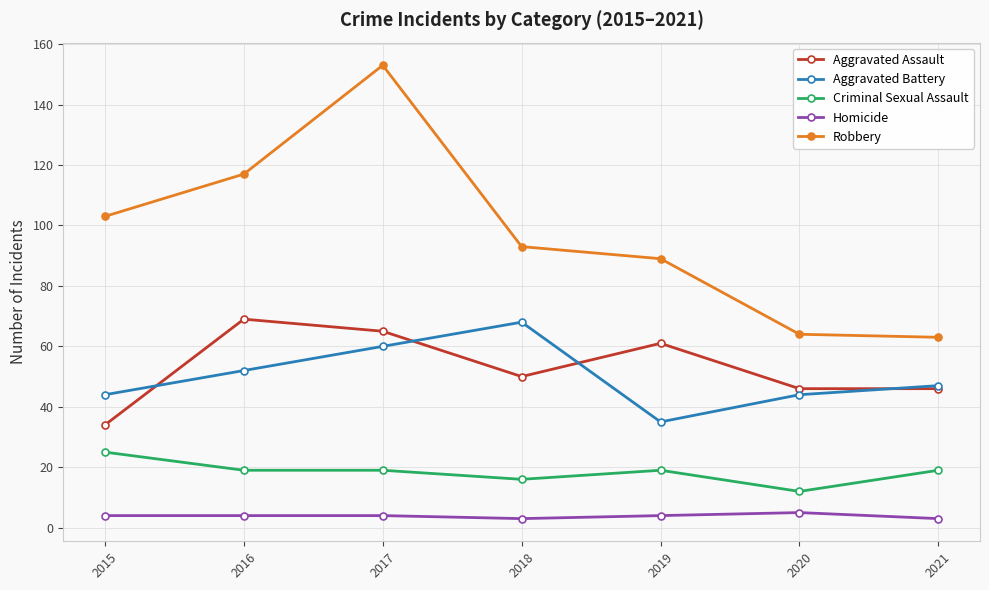

True or false: Aggravated Assault has more than 2 interior local peaks.

False